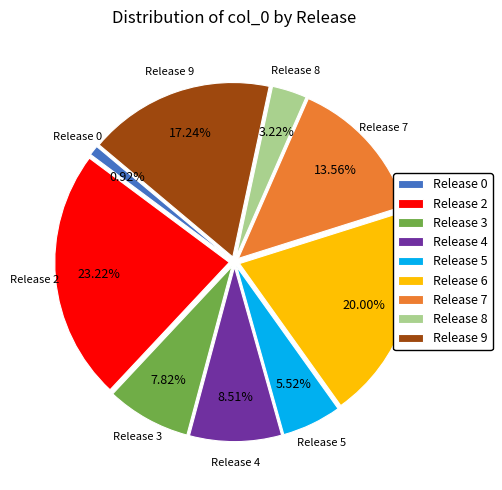

Which category has the biggest portion of the pie?

Release 2